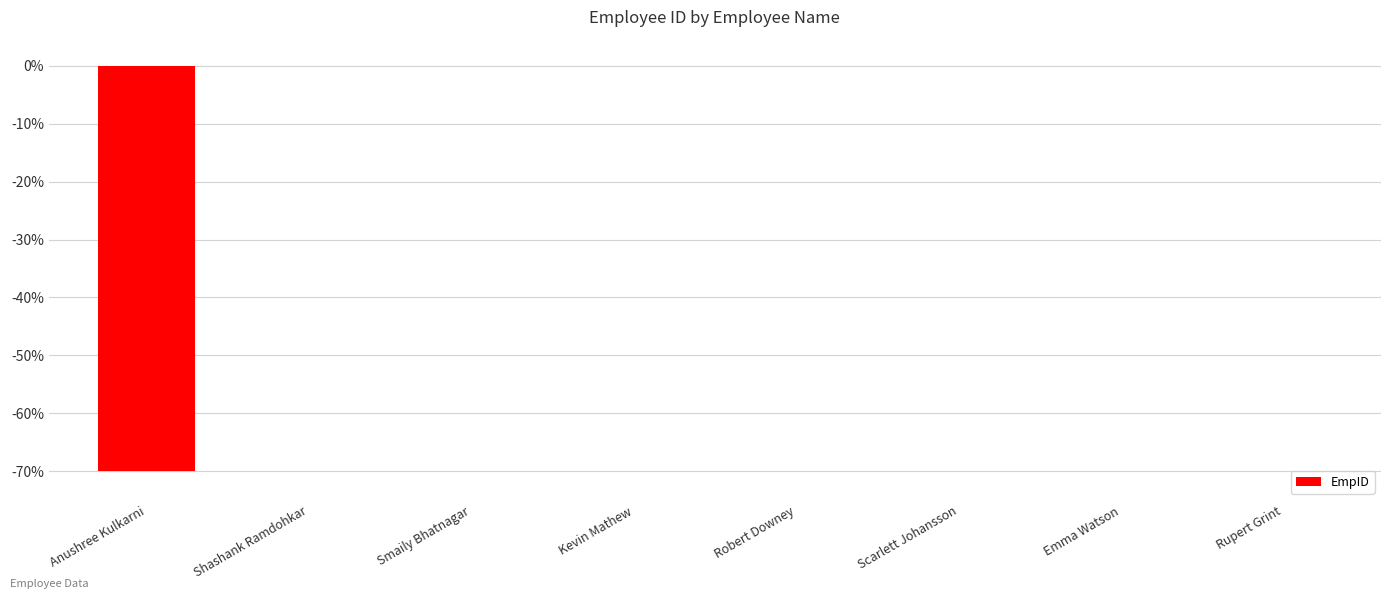

True or false: the data shows -0.0 at Smaily Bhatnagar.

True